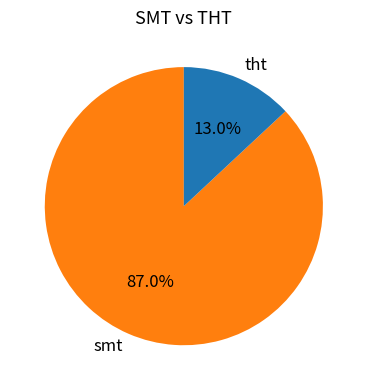

Rank the categories by value from lowest to highest.

tht, smt